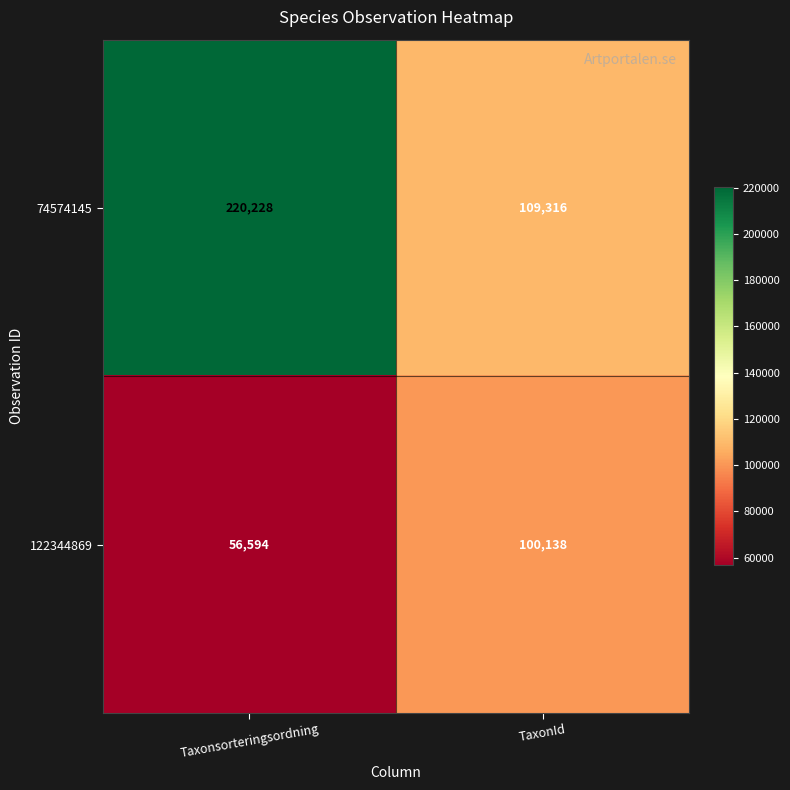

What is the average value of the 122344869 series?

78366